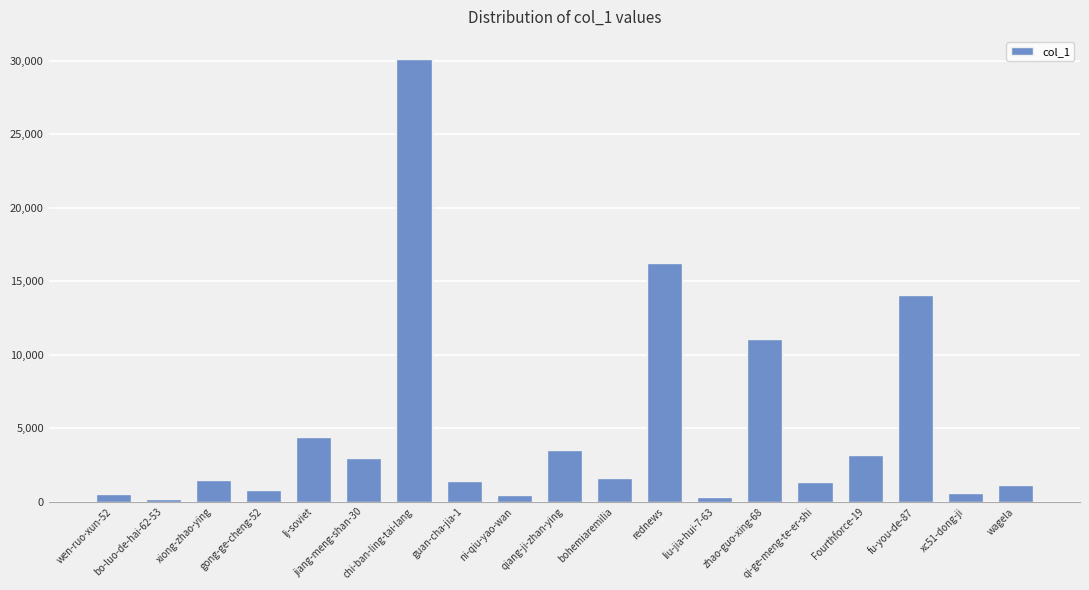

What is the greatest value displayed?

30103